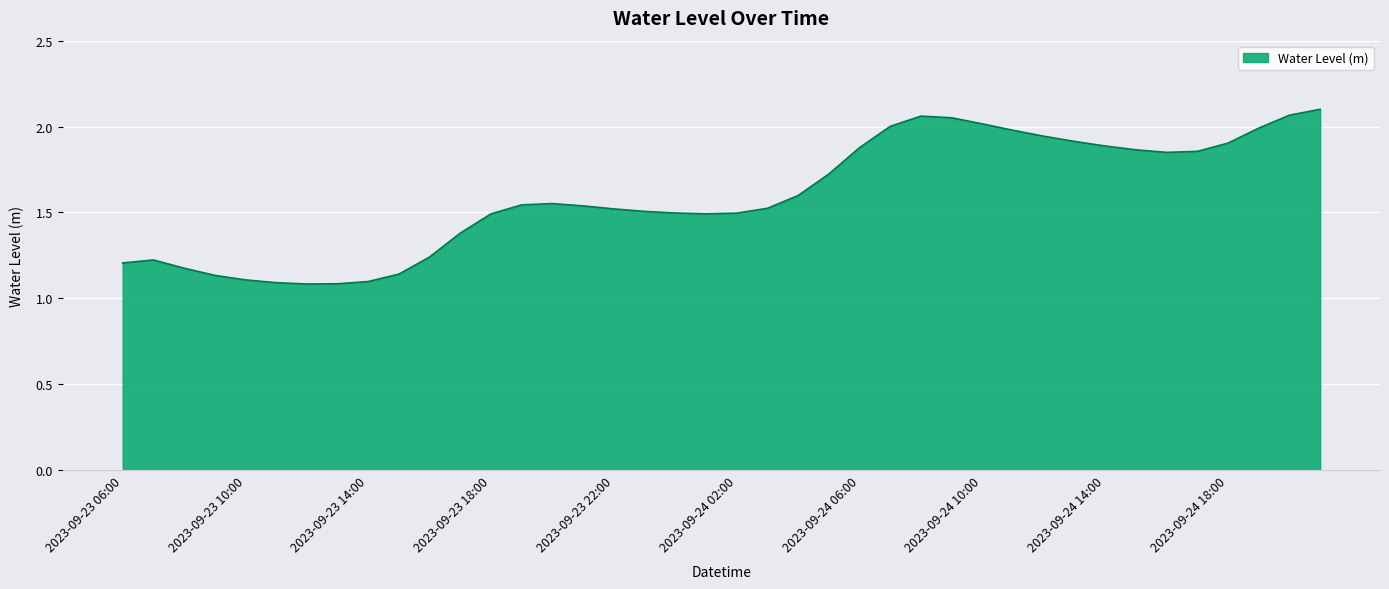

Where is the data nearest to the value 1?

2023-09-23 12:00